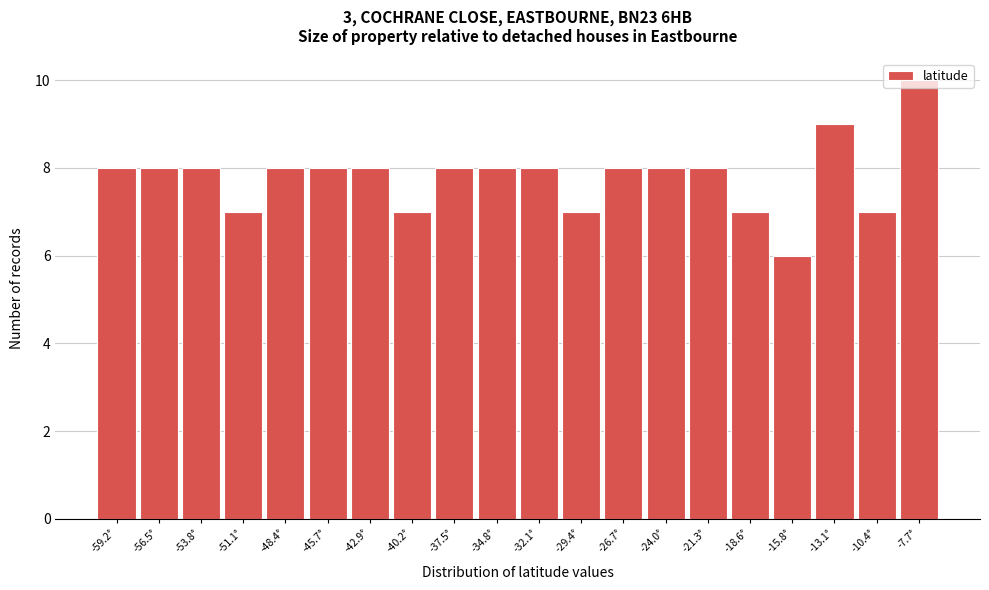

What value does the data have at -53.8°?

8